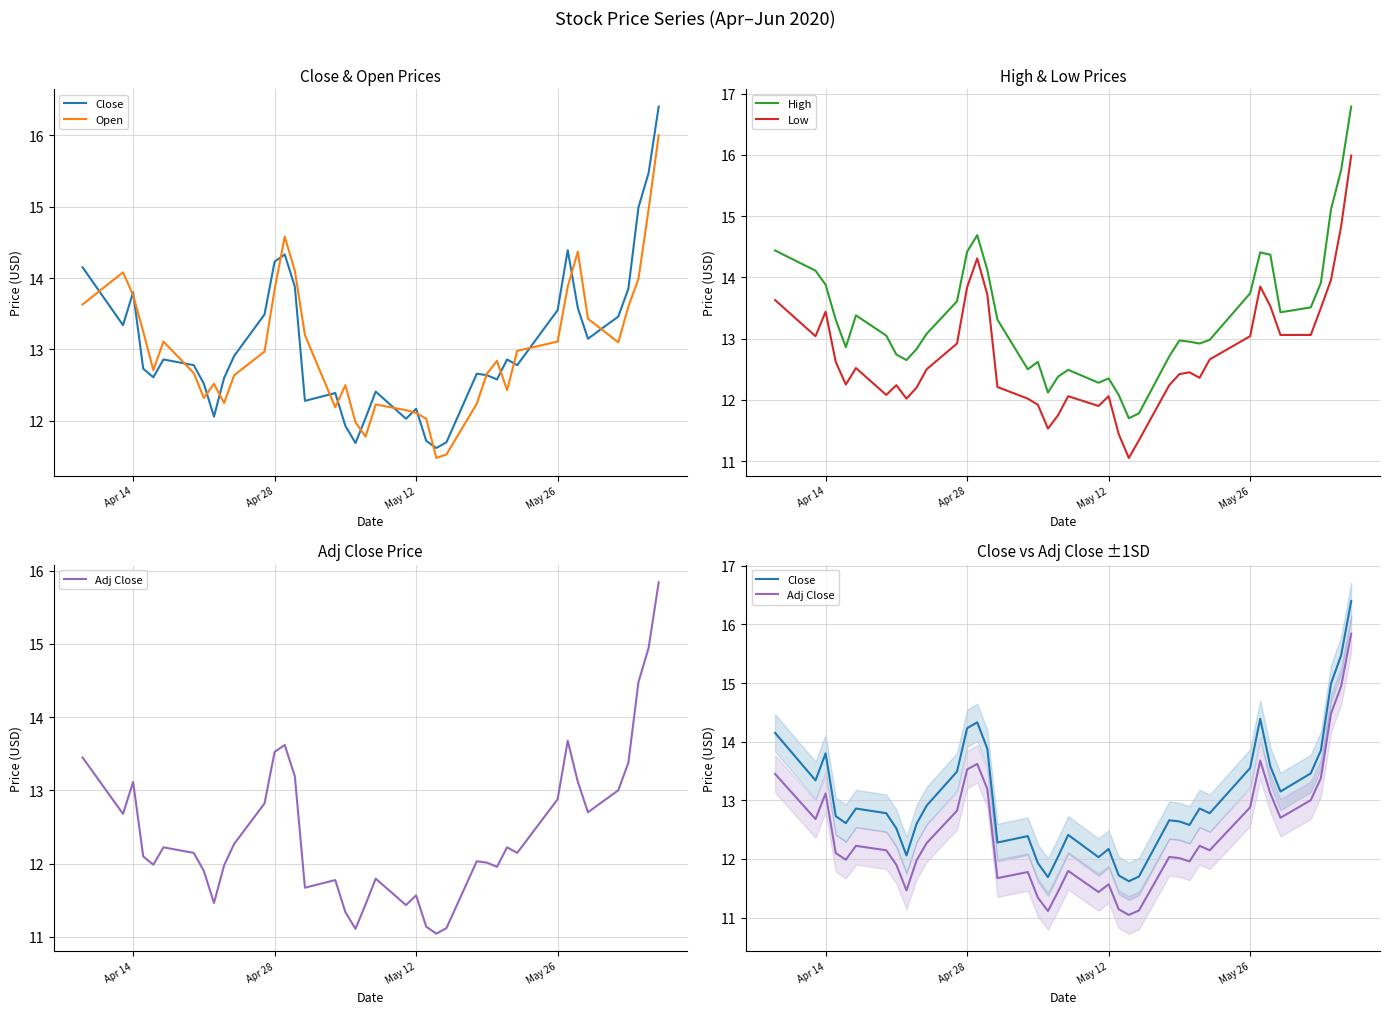

What is the highest value of the Low series?

16.0